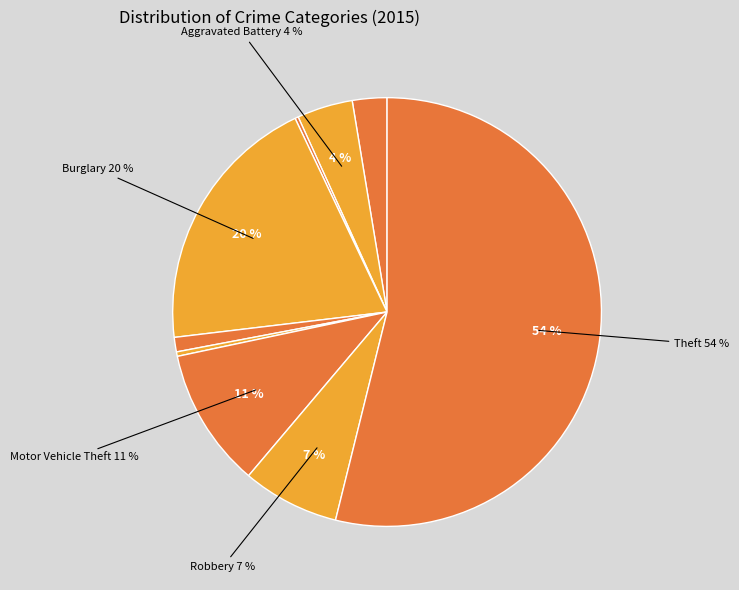

Which category accounts for the majority?

Theft